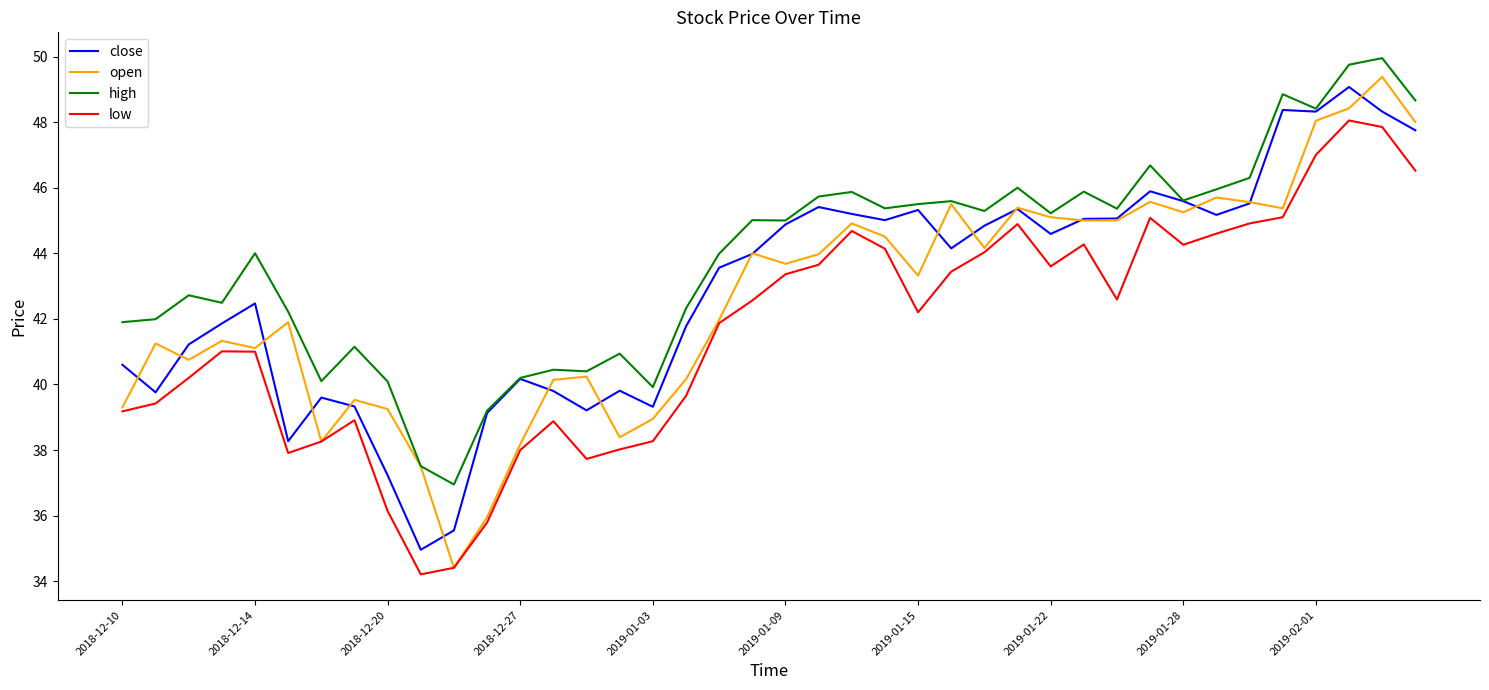

True or false: high and low cross at least once.

False